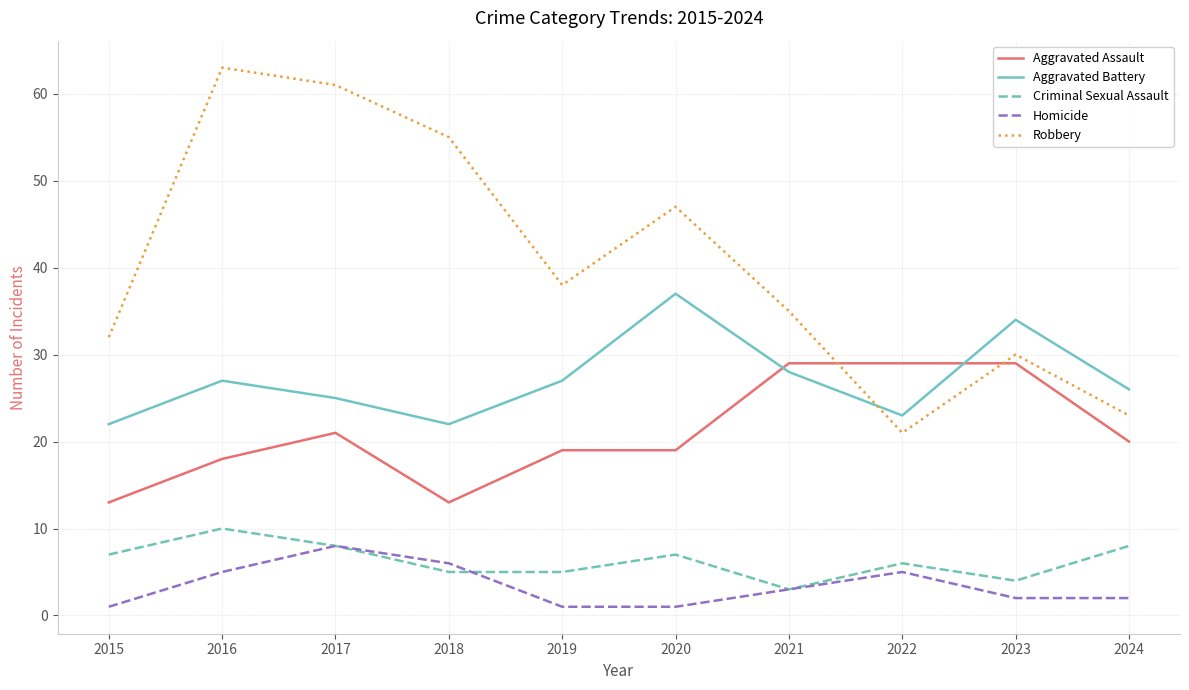

Does the chart have visible grid lines?

Yes